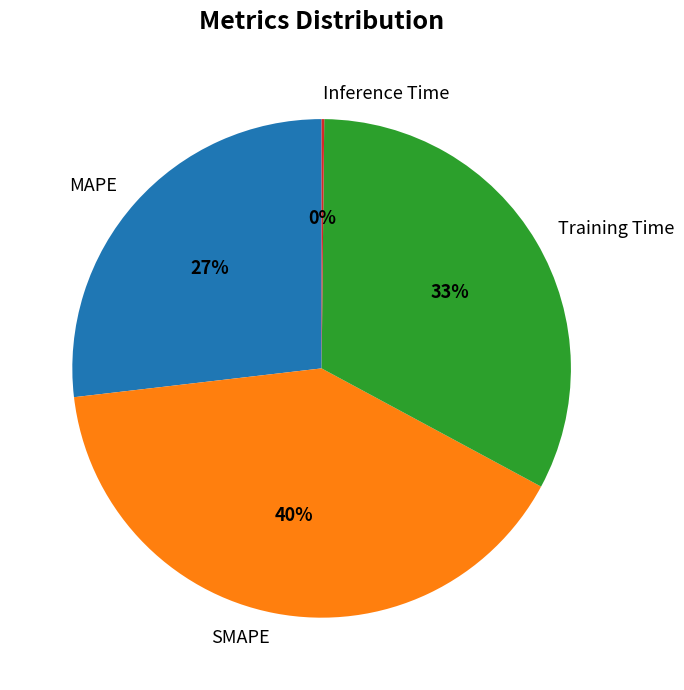

Is there any slice that represents more than half of the pie?

No